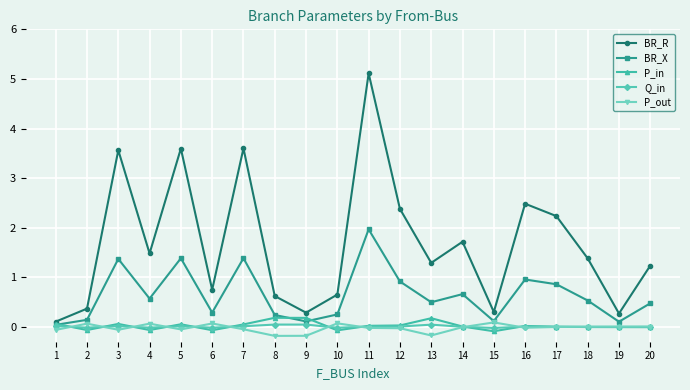

Which series has the largest range (max minus min)?

BR_R